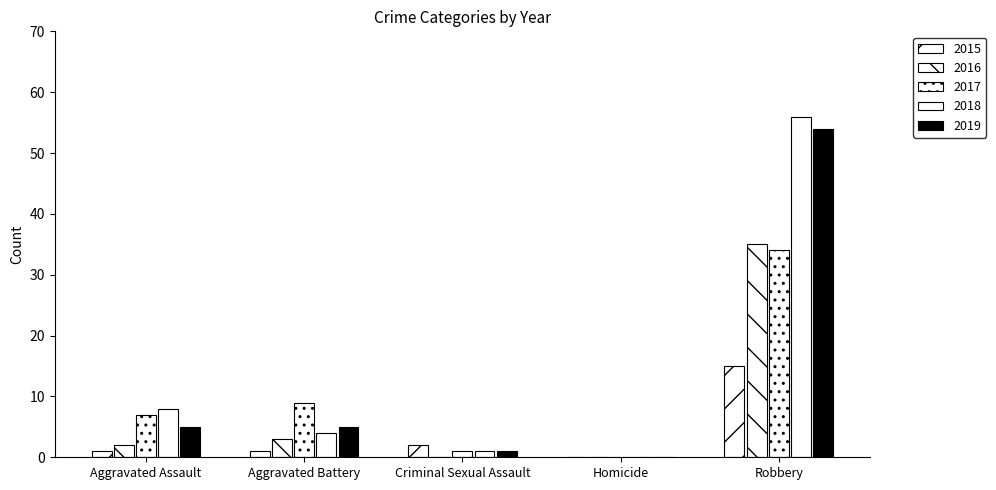

Between Homicide and Robbery, which is larger?

Robbery